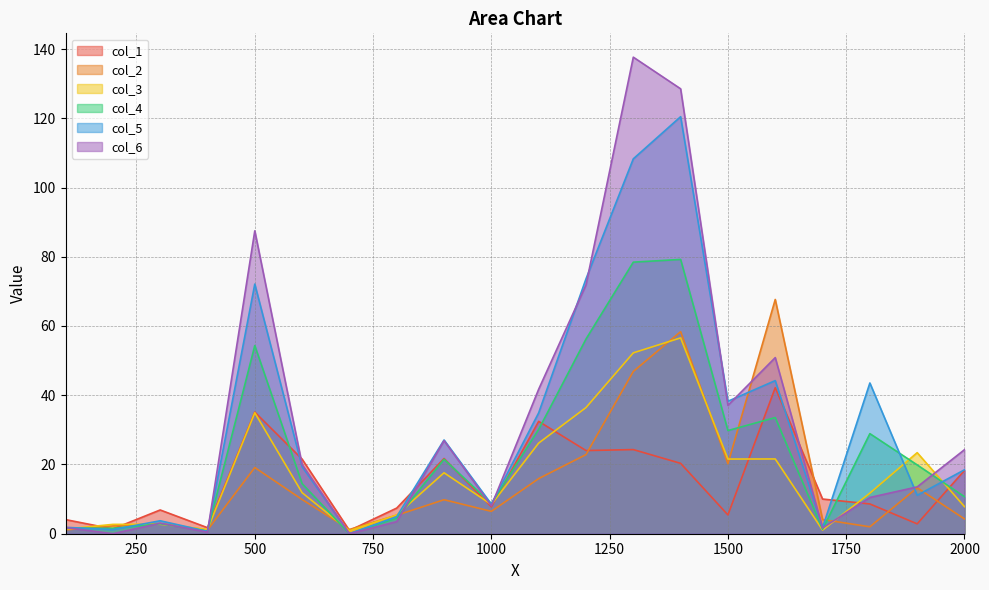

Rank the series by their maximum value, from highest to lowest.

col_6, col_5, col_4, col_2, col_3, col_1